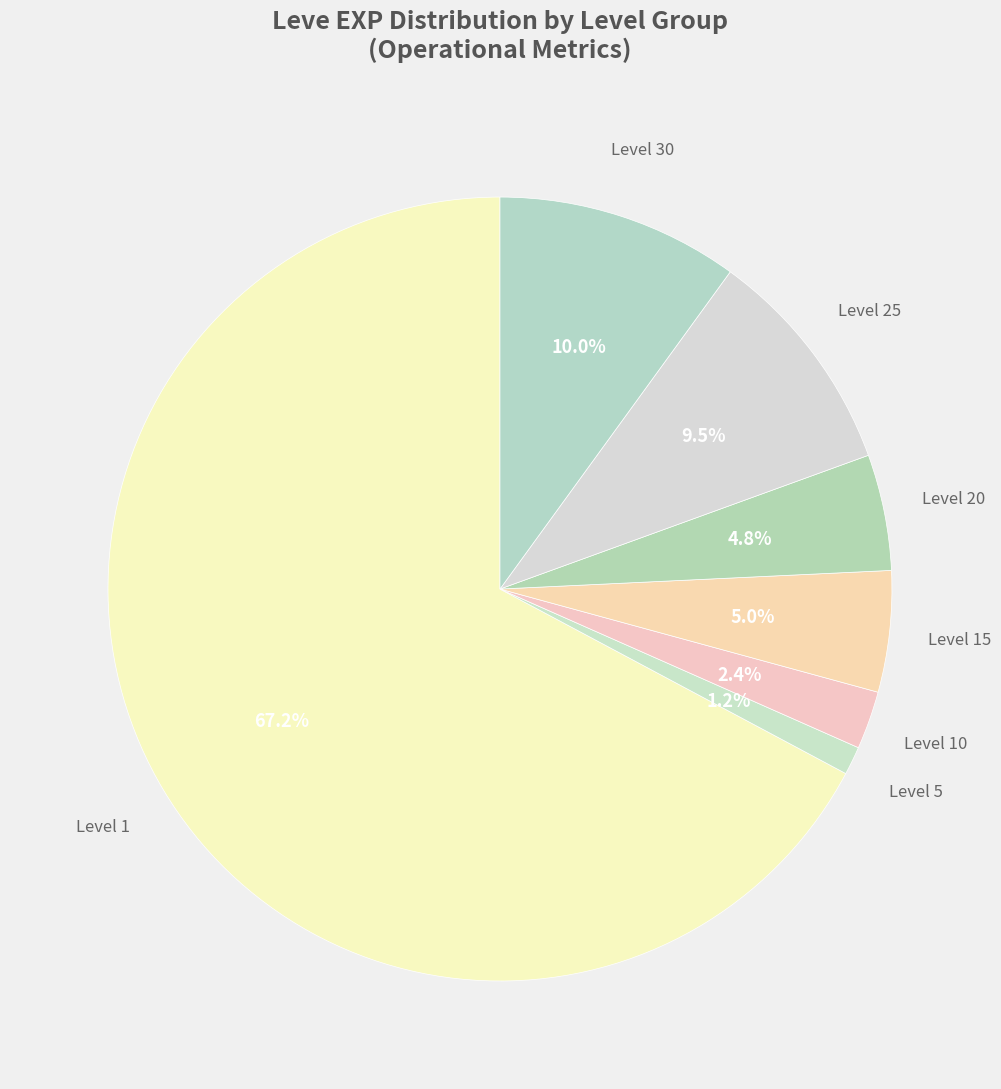

How many segments does this pie chart have?

7